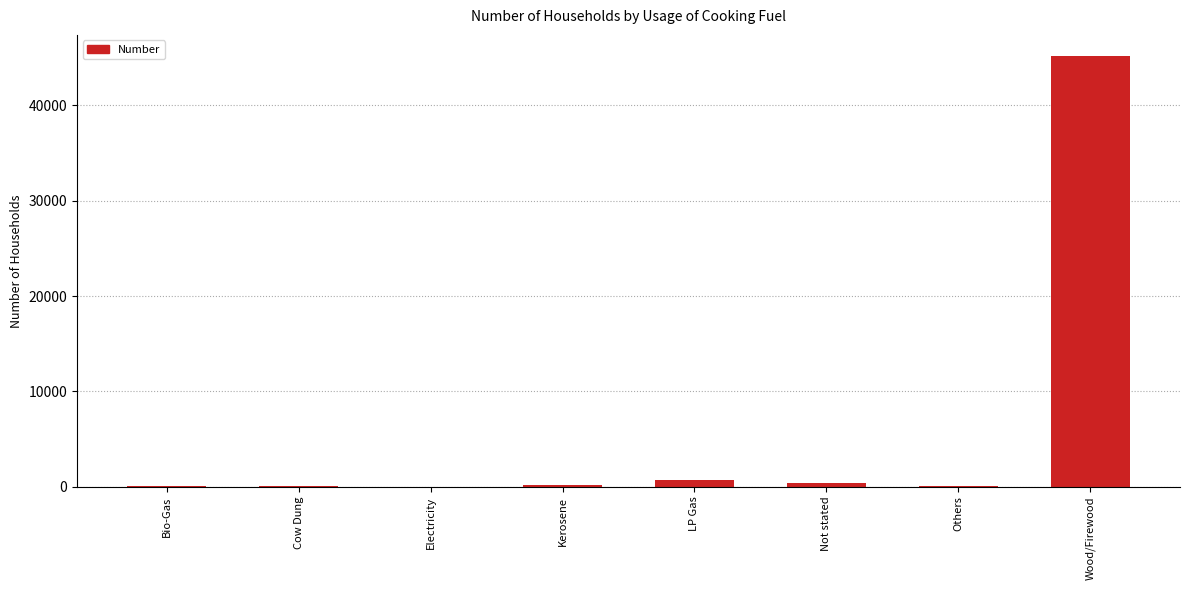

Between Wood/Firewood and Others, which is larger?

Wood/Firewood